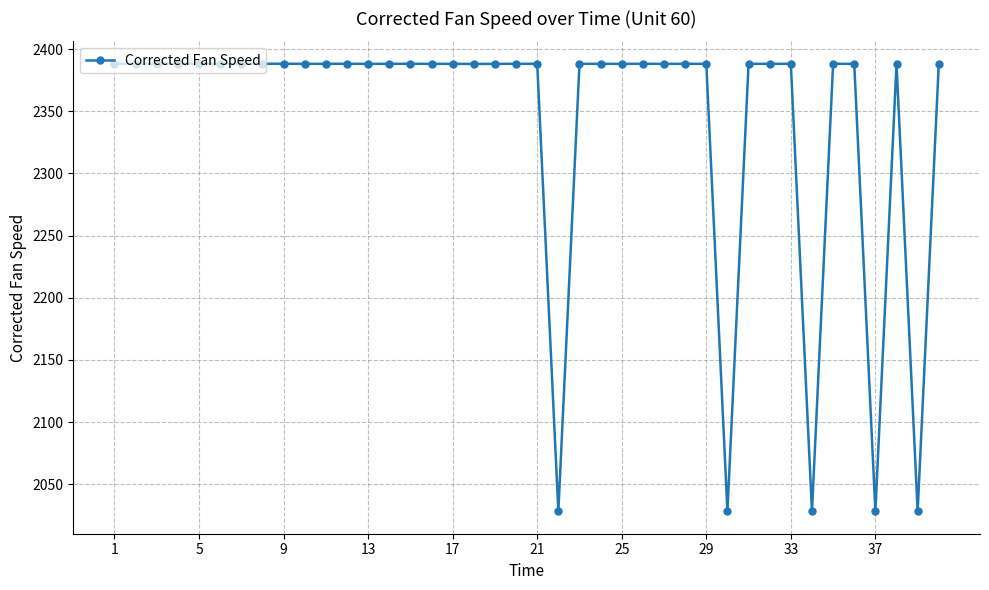

What is the sum of all values?

93725.6